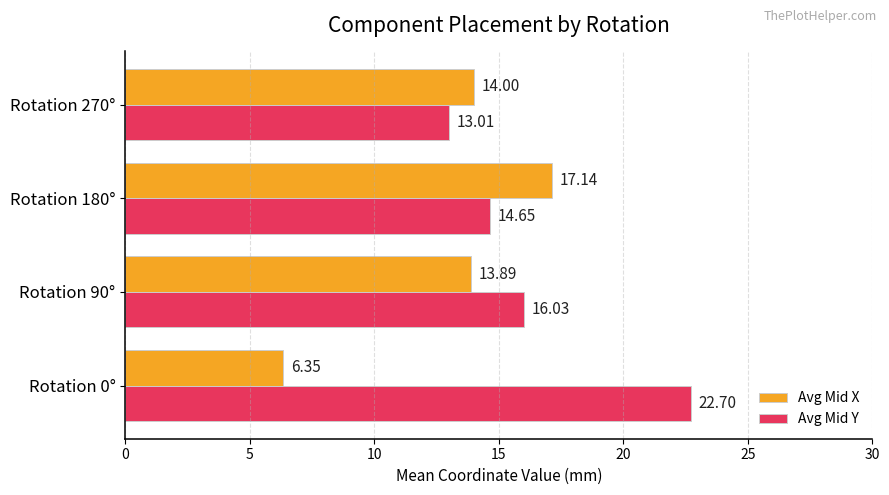

List the series in order of their overall mean, highest first.

Avg Mid Y, Avg Mid X